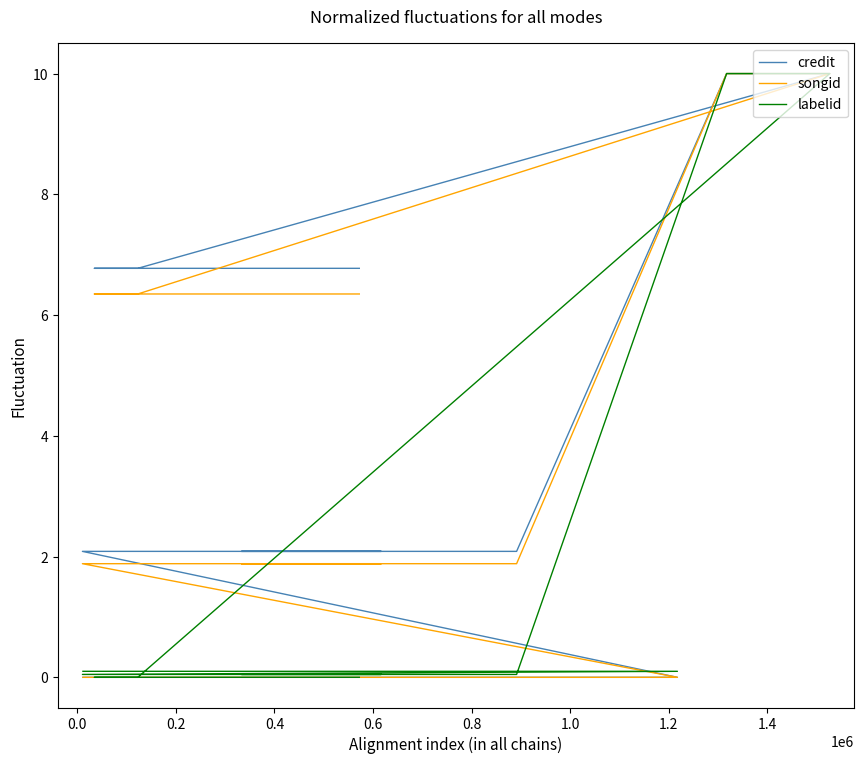

What are all the series names shown in the legend?

credit, songid, labelid